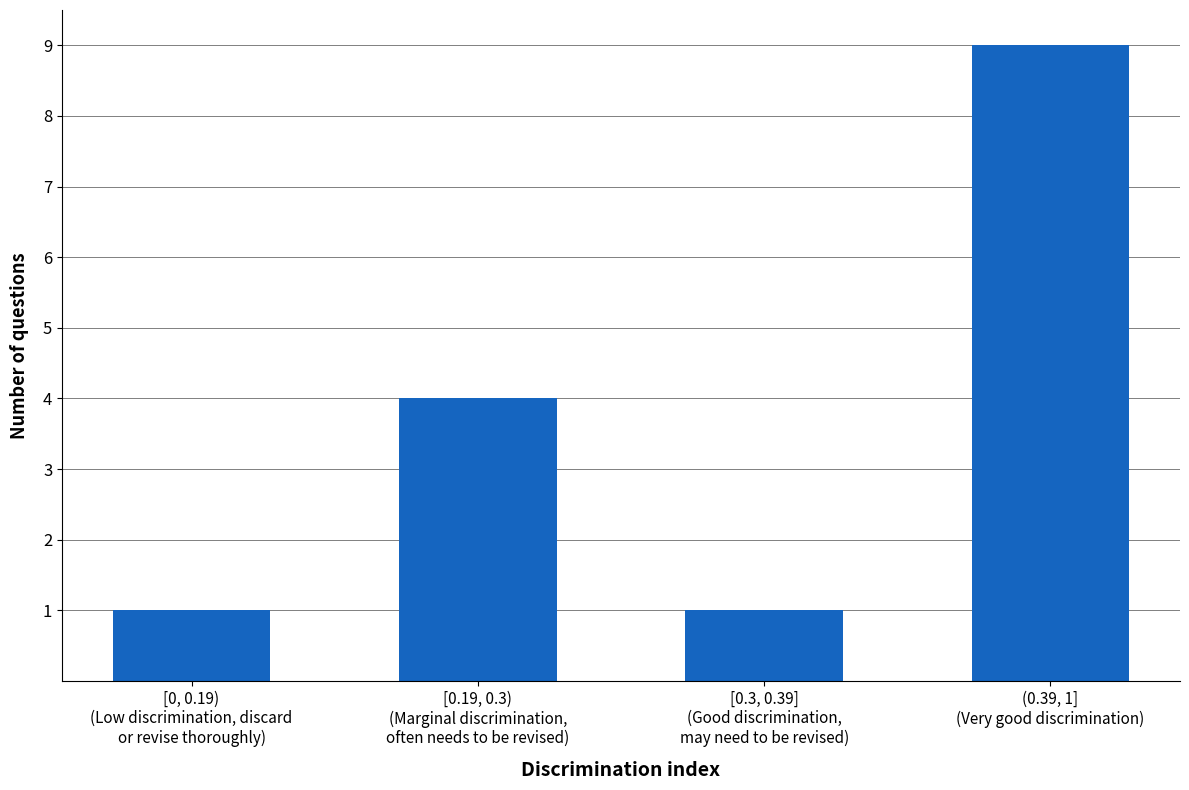

How many data points does each series have?

4